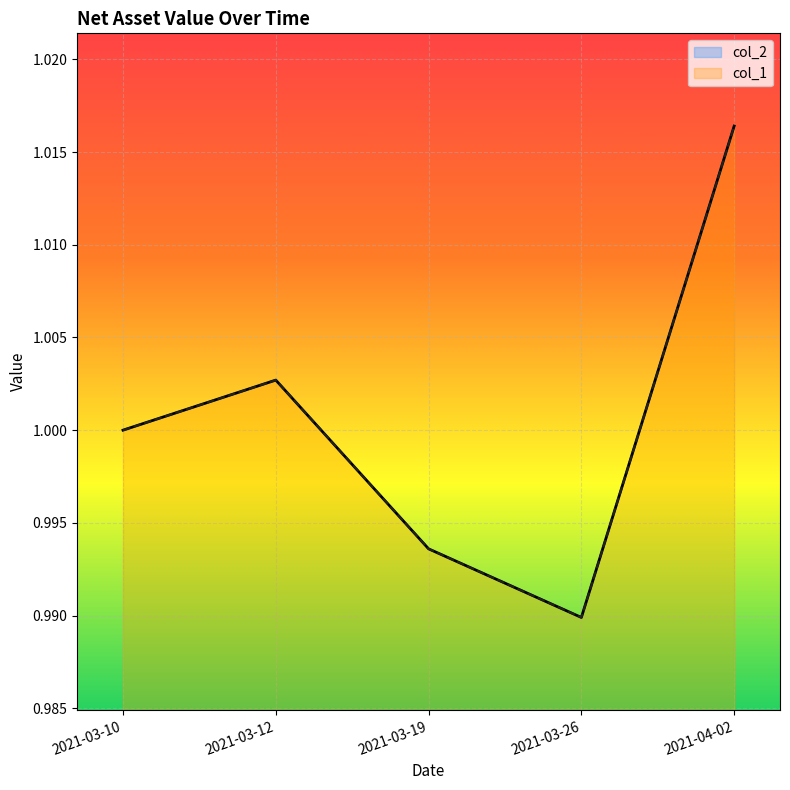

Which label corresponds to the largest value in the chart?

2021-04-02